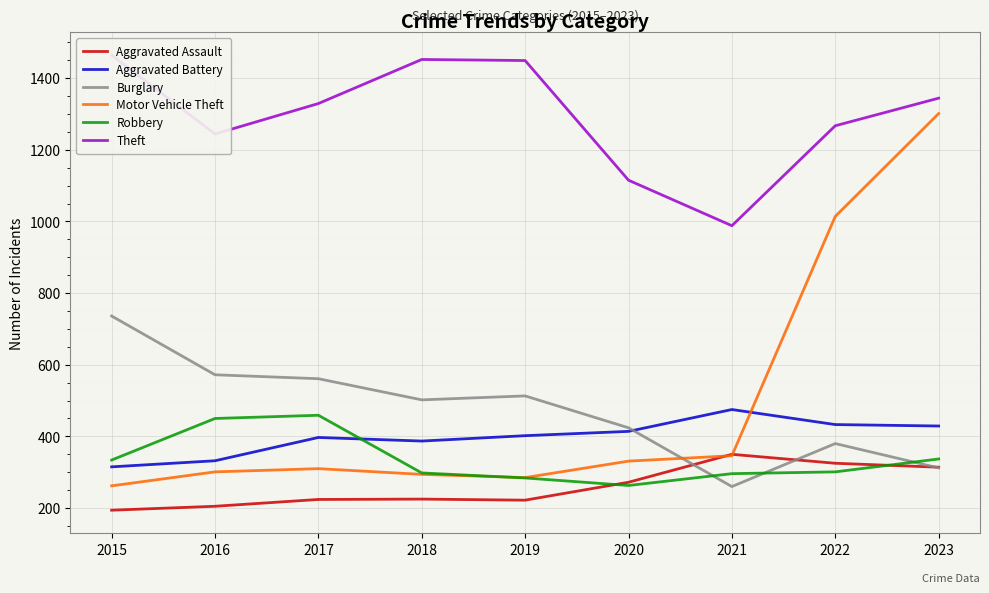

How many series are shown in this chart?

6